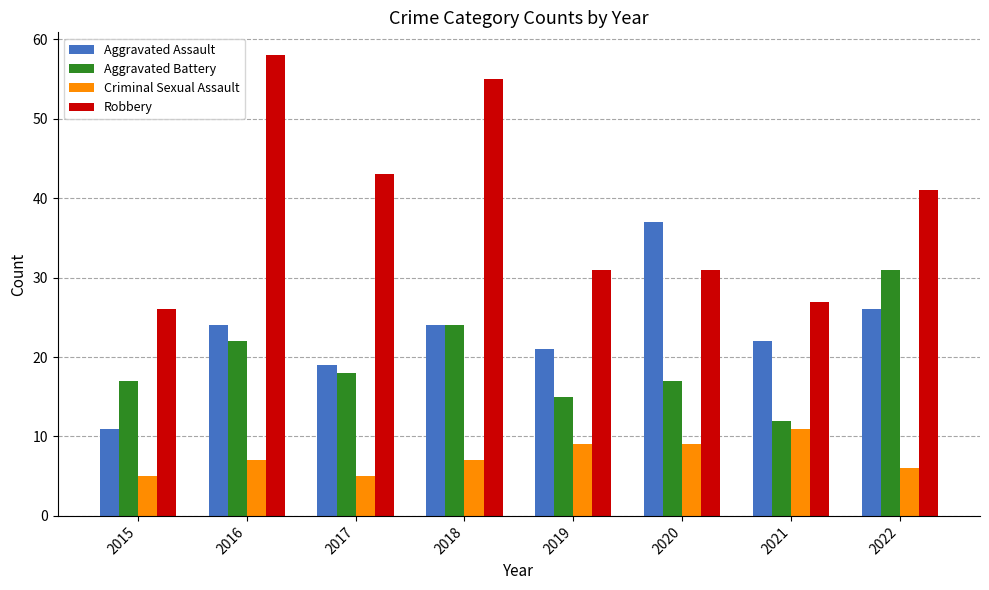

What is the total value across all series at 2020?

94